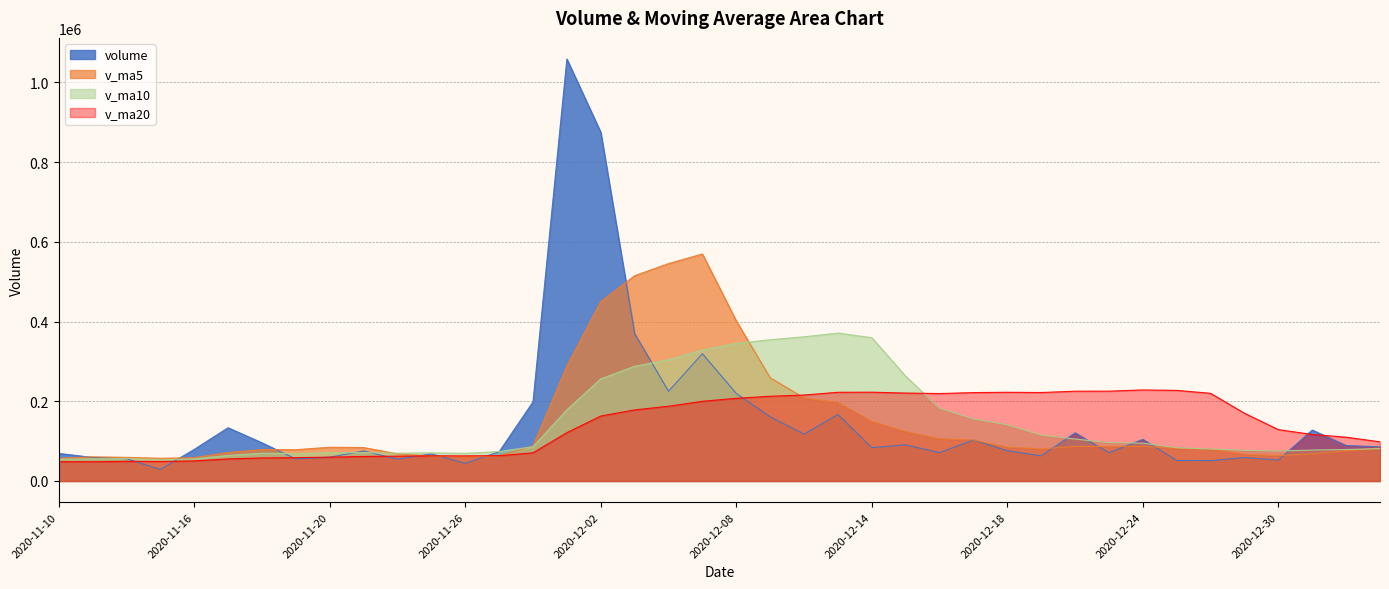

Between 2020-11-18 and 2020-12-18, which series saw the biggest shift?

v_ma20